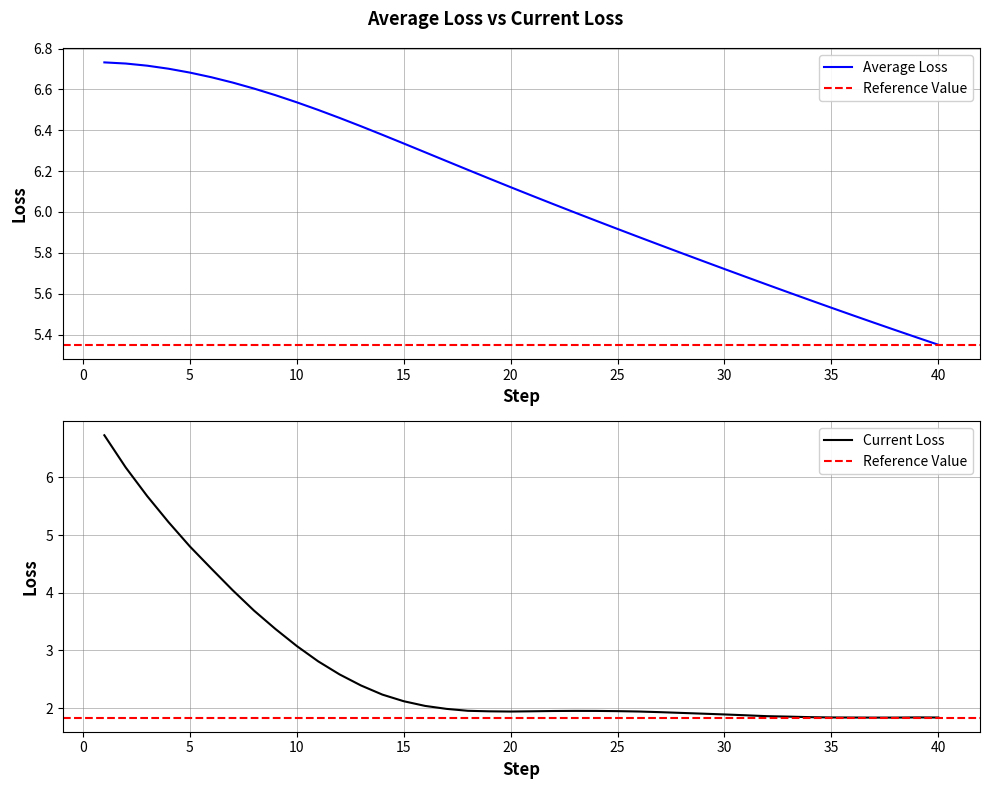

Reading left to right, transcribe all the data shown in this chart.

Average Loss: 6.7	6.7	6.7	6.7	6.7	6.7	6.6	6.6	6.6	6.5	6.5	6.5	6.4	6.4	6.3	6.3	6.2	6.2	6.2	6.1	6.1	6.0	6.0	6.0	5.9	5.9	5.8	5.8	5.8	5.7	5.7	5.6	5.6	5.6	5.5	5.5	5.5	5.4	5.4	5.4
Current Loss: 6.7	6.2	5.7	5.2	4.8	4.4	4.0	3.7	3.4	3.1	2.8	2.6	2.4	2.2	2.1	2.0	2.0	2.0	1.9	1.9	1.9	2.0	2.0	2.0	1.9	1.9	1.9	1.9	1.9	1.9	1.9	1.9	1.9	1.8	1.8	1.8	1.8	1.8	1.8	1.8